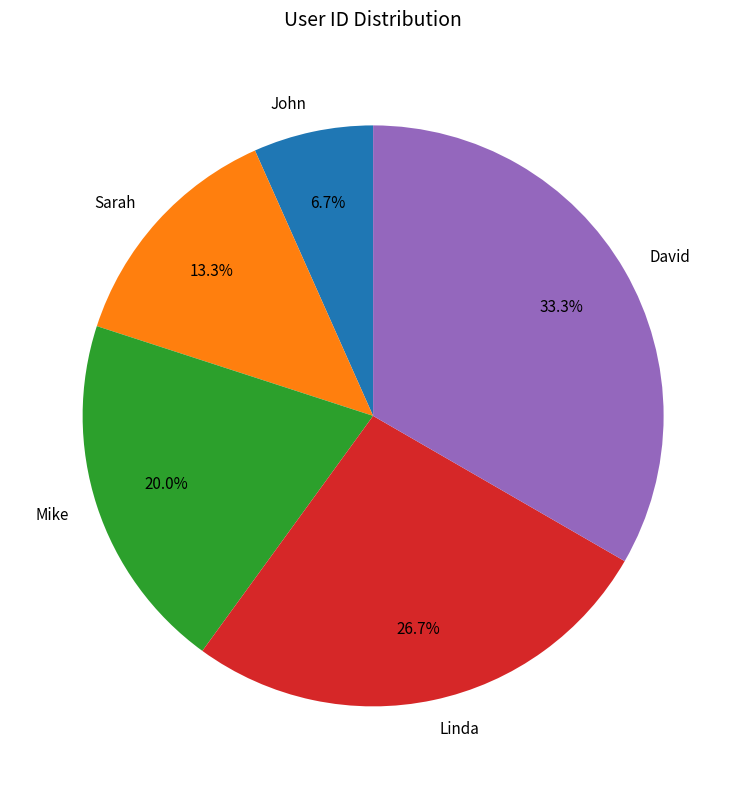

Rank the categories by value from lowest to highest.

John, Sarah, Mike, Linda, David